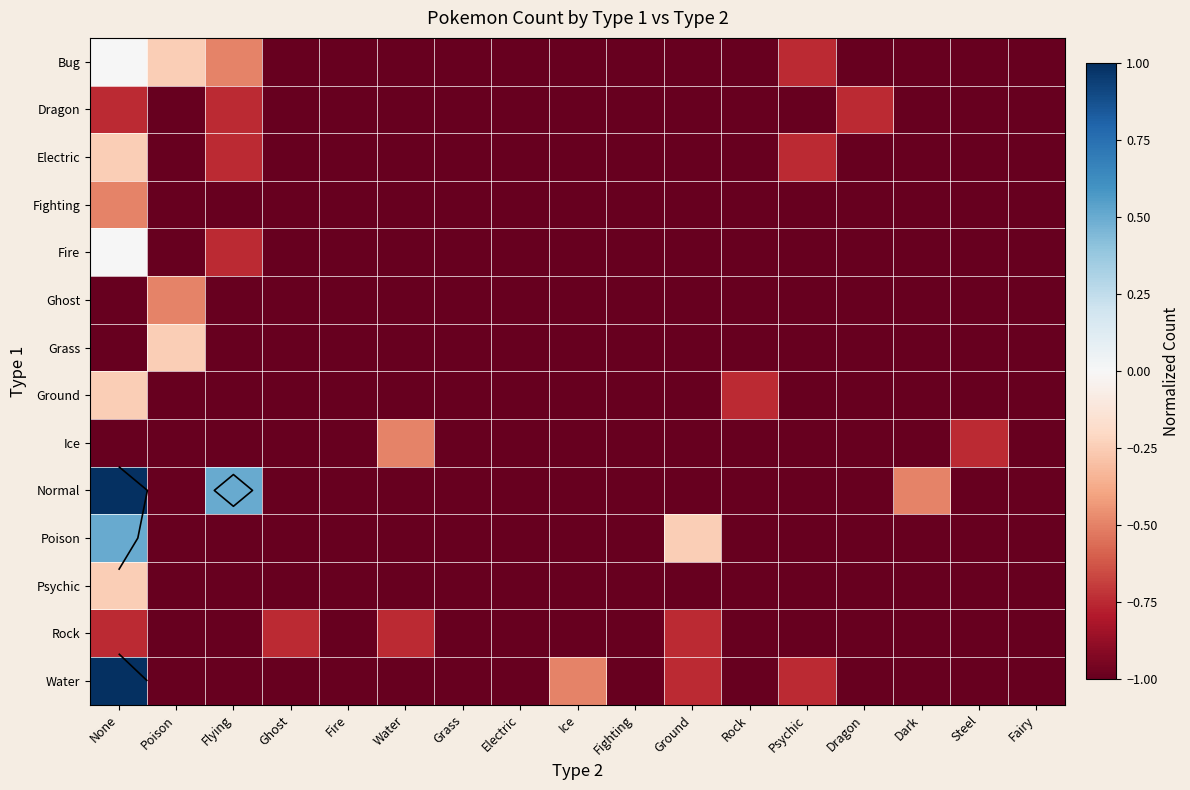

At Ground, list the series in order from smallest to largest.

Bug, Dragon, Electric, Fighting, Fire, Ghost, Grass, Ground, Ice, Normal, Psychic, Rock, Water, Poison